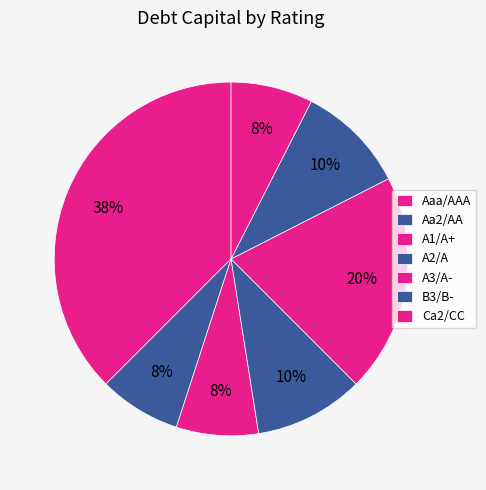

How many segments does this pie chart have?

7